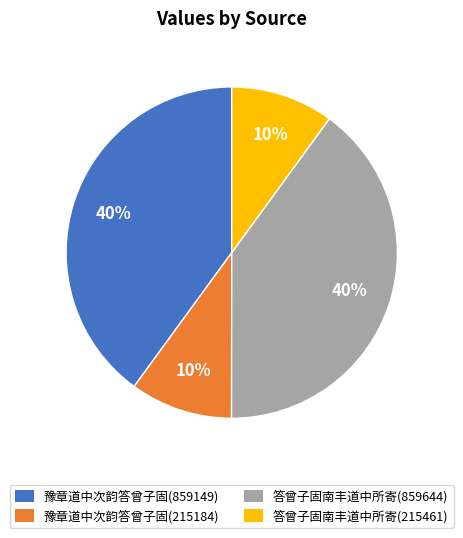

To the nearest percent, what is the average slice percentage?

25%